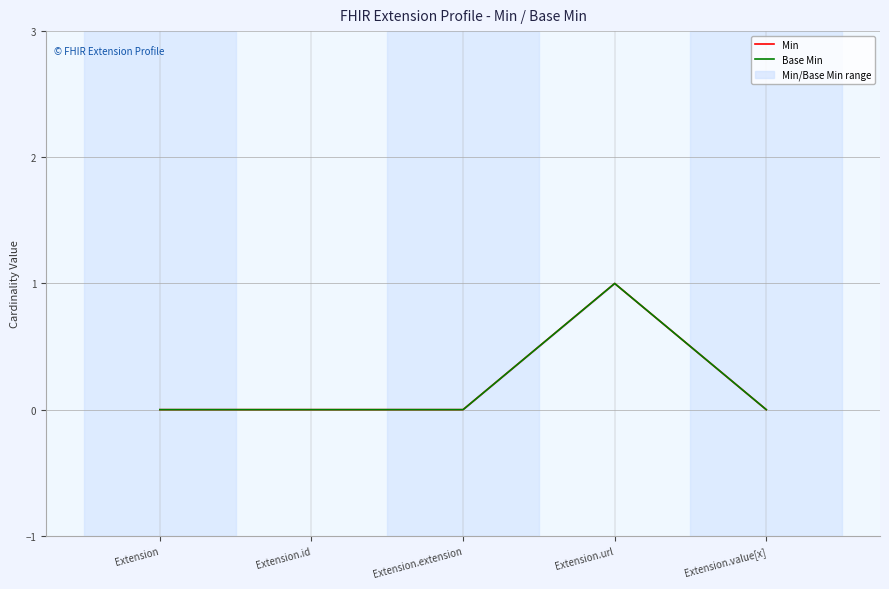

Does the chart display data point markers on the line(s)?

No